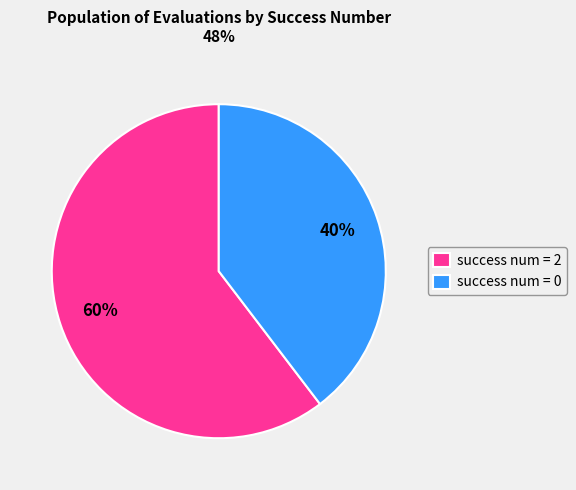

Which category accounts for the majority?

success num = 2